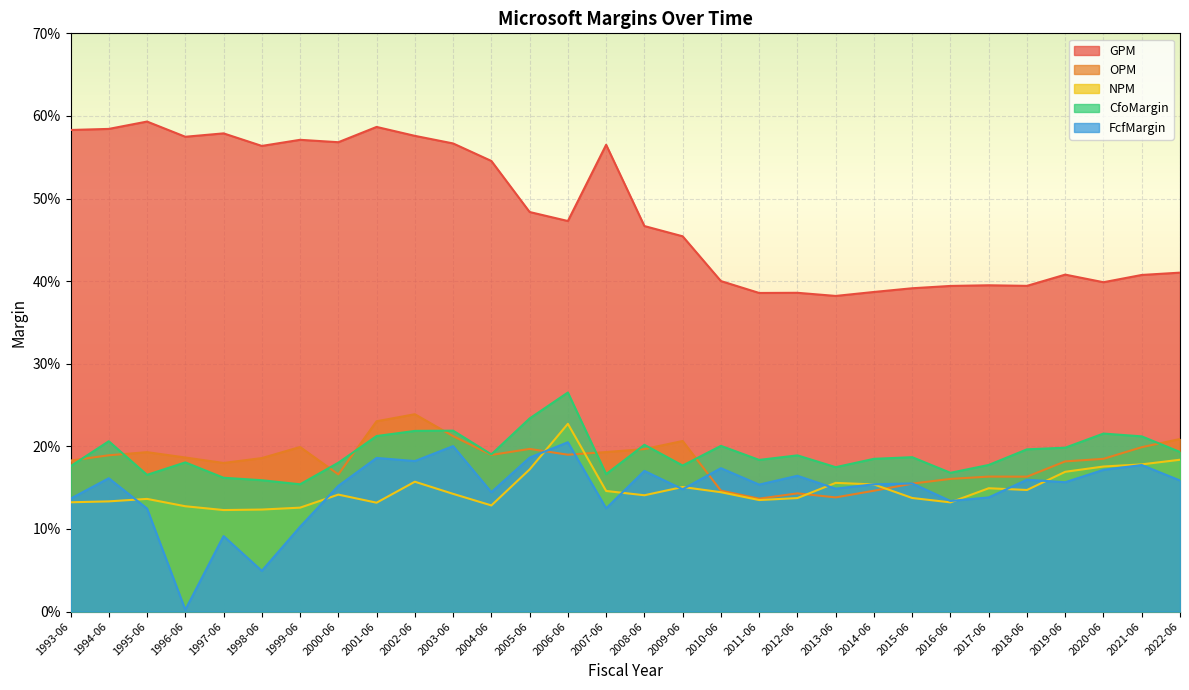

Which series has the largest total across all categories?

GPM